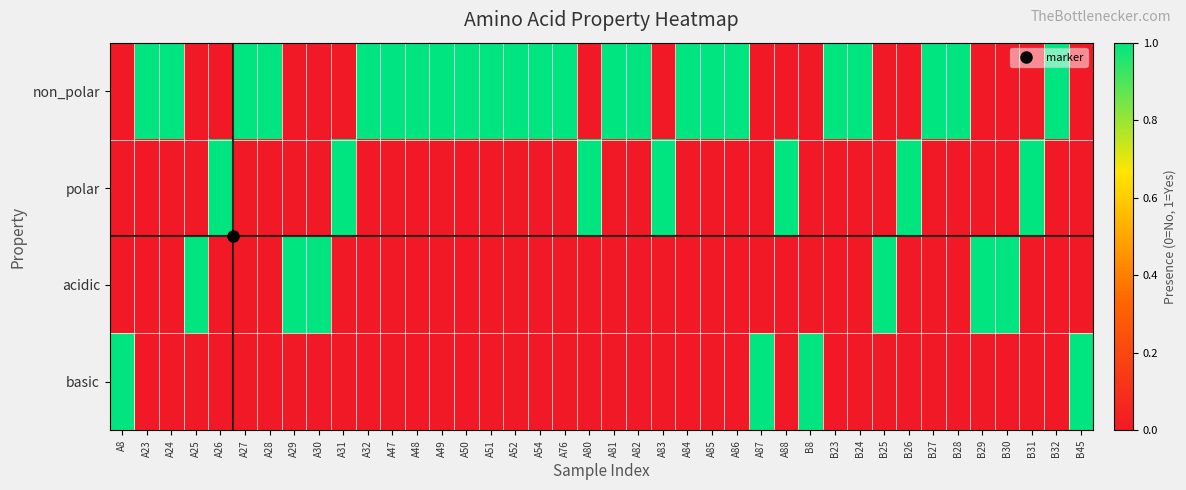

Which label corresponds to the smallest value in the chart?

A8